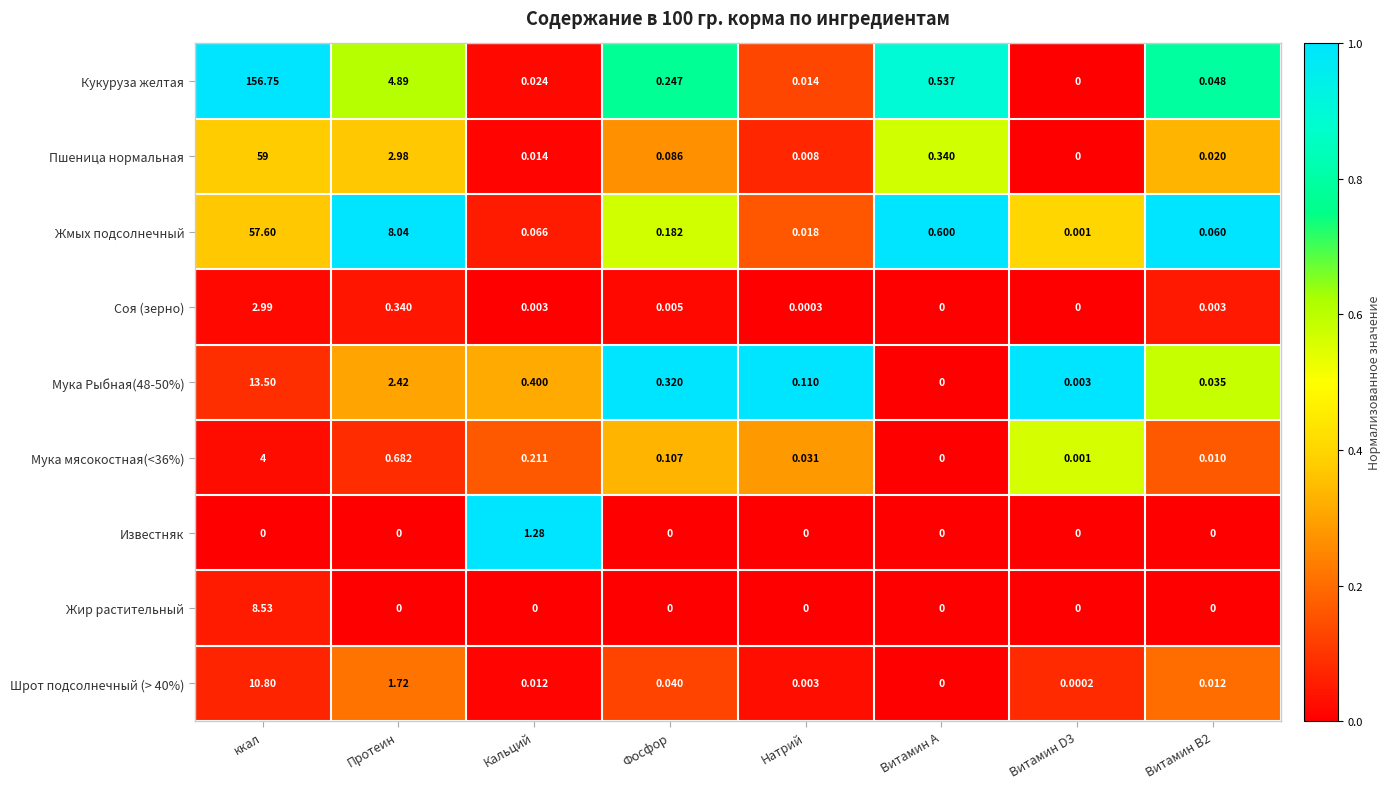

At which label does Соя (зерно) reach its peak?

ккал